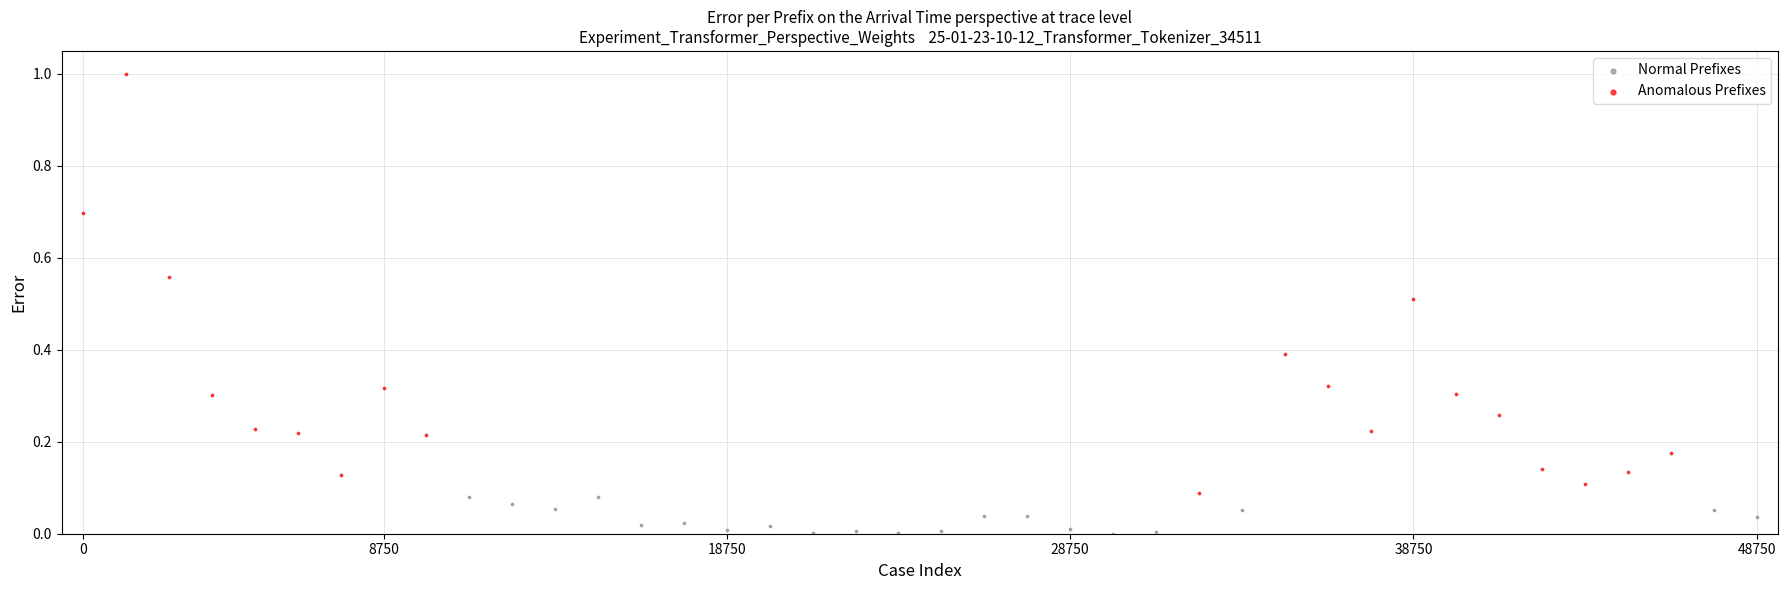

Which series reaches the minimum Y coordinate?

Normal Prefixes